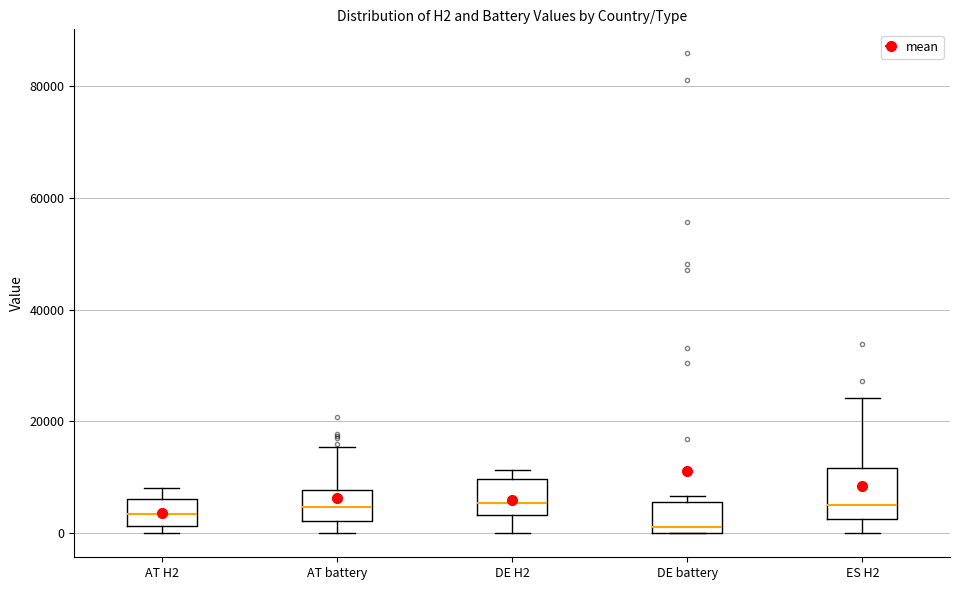

Comparing the boxes themselves (not the whiskers), which one is the tallest?

ES H2